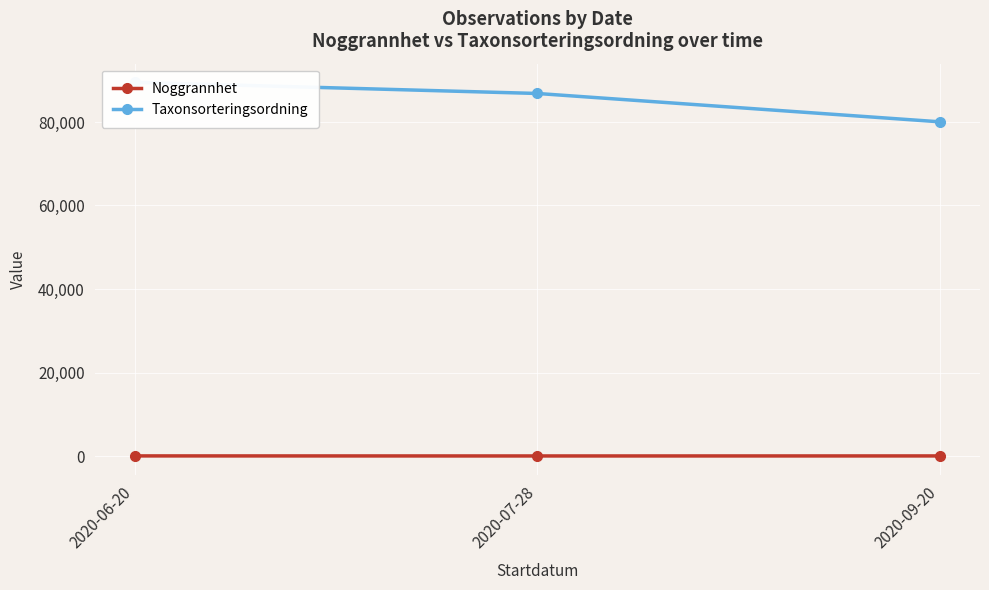

Is the value of Noggrannhet at 2020-07-28 greater than the value of Taxonsorteringsordning at 2020-09-20?

No